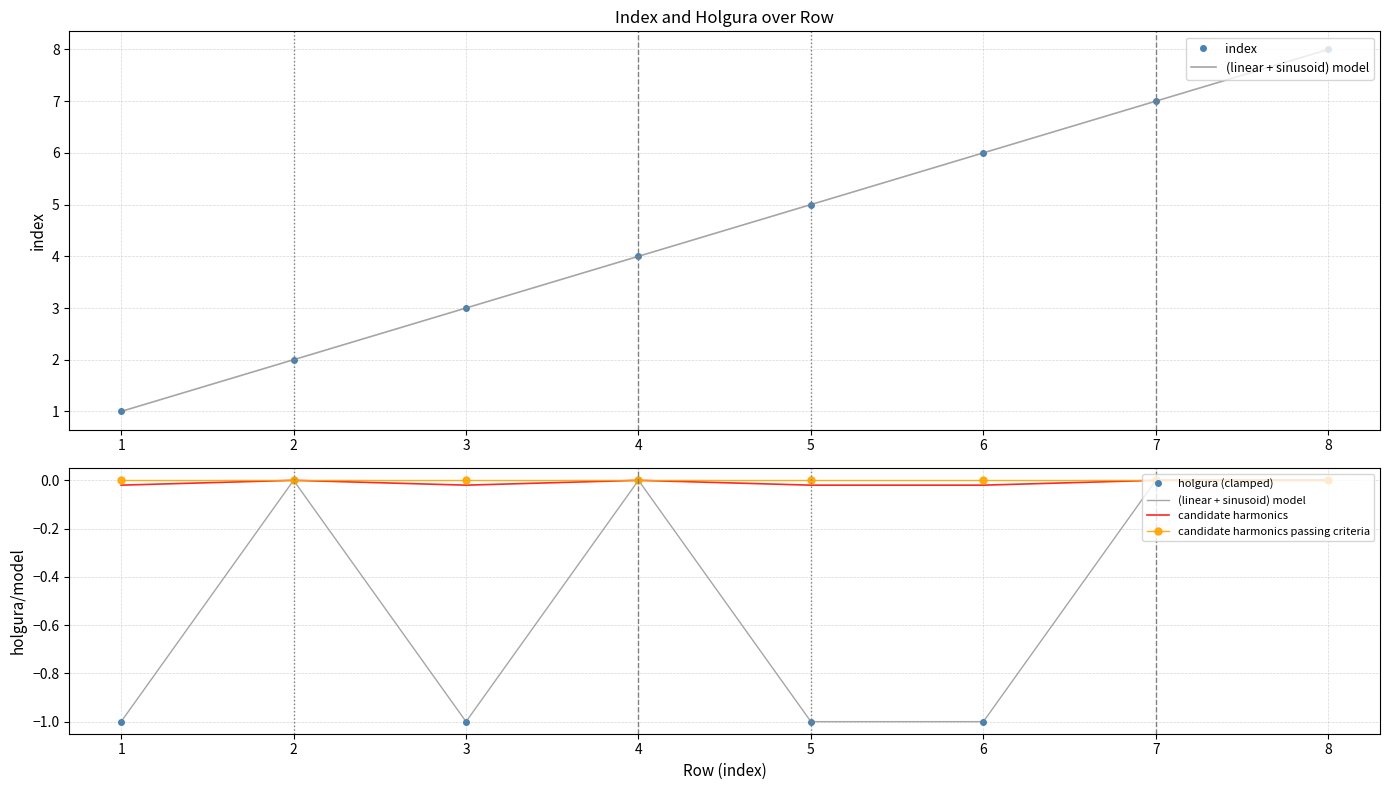

Which series has the largest total across all categories?

index